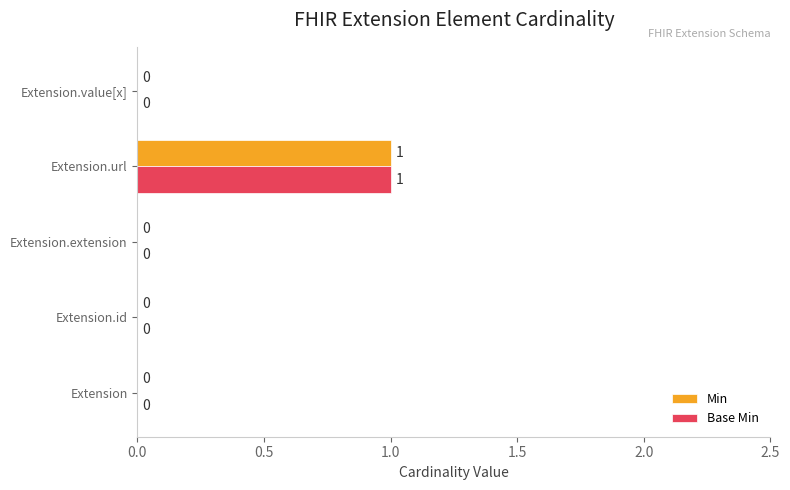

Is it true that Base Min equals 1 at Extension.url?

True